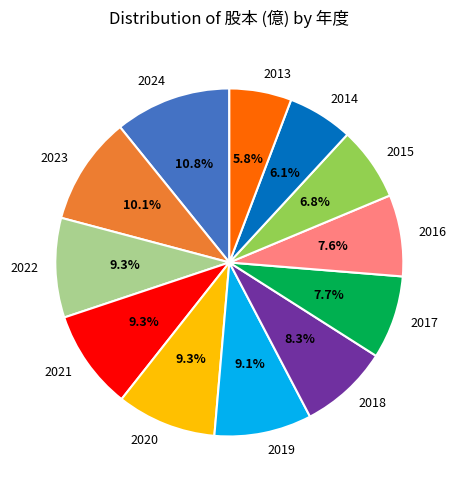

True or false: 2022 accounts for 23% of the total.

False